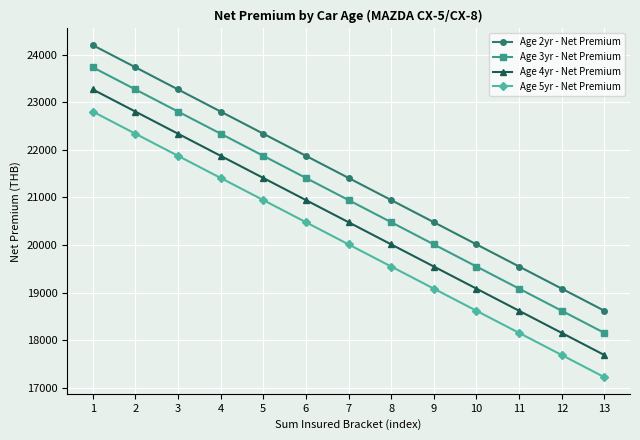

At which label is Age 5yr - Net Premium closest to 20012?

7